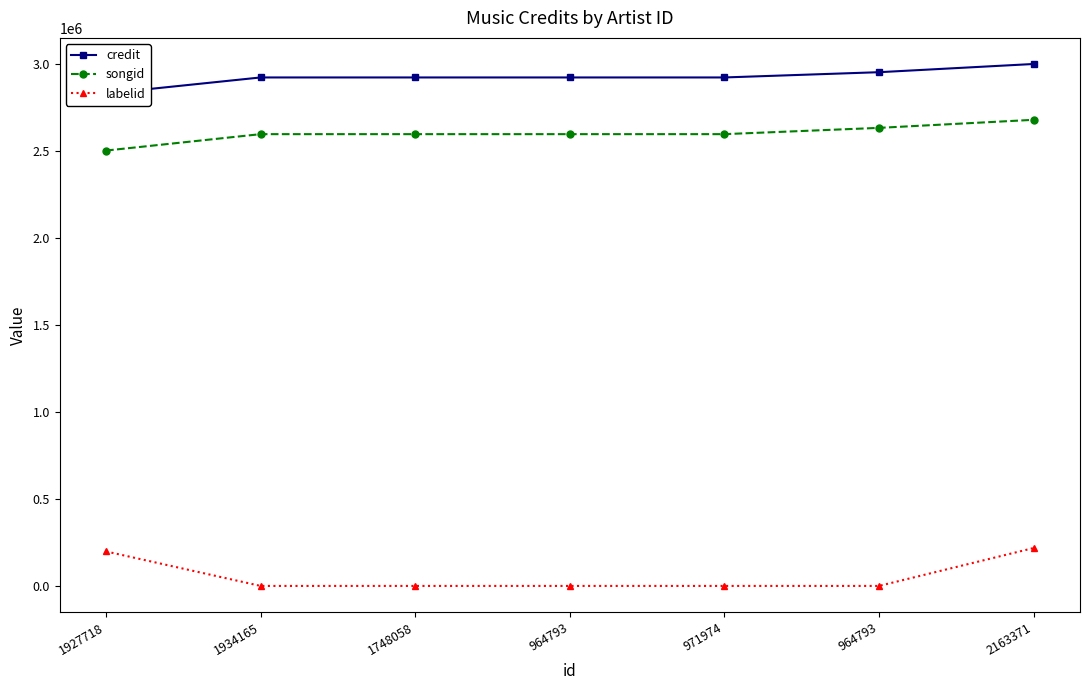

Reading right to left, transcribe all the data shown in this chart.

credit: 2998006	2950864	2920665	2920665	2920665	2920665	2828467
songid: 2677353	2631088	2595009	2595009	2595009	2595009	2500770
labelid: 217736	-1	-1	-1	-1	-1	198157